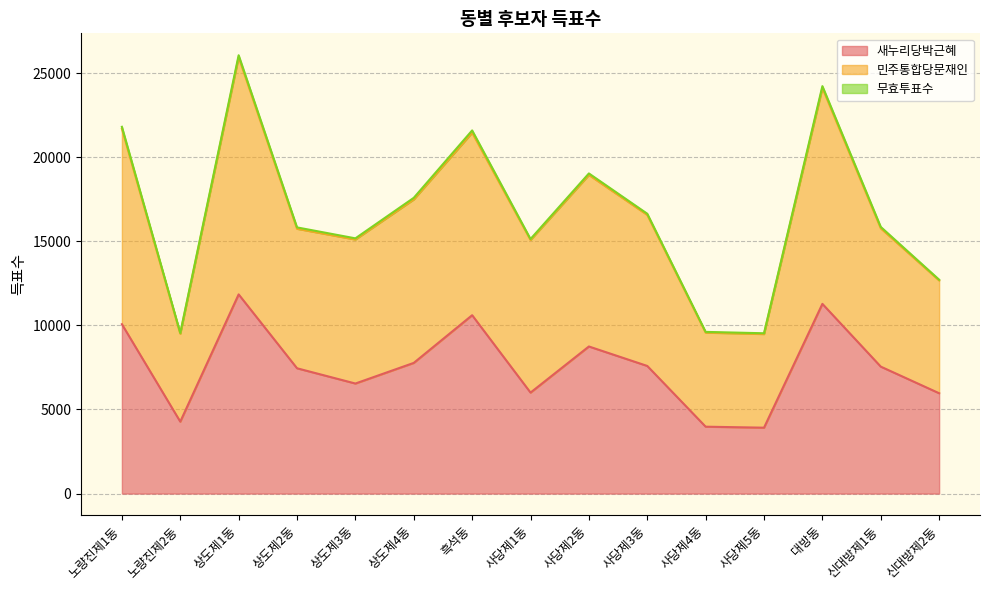

What is the highest value of the 새누리당박근혜 series?

11845